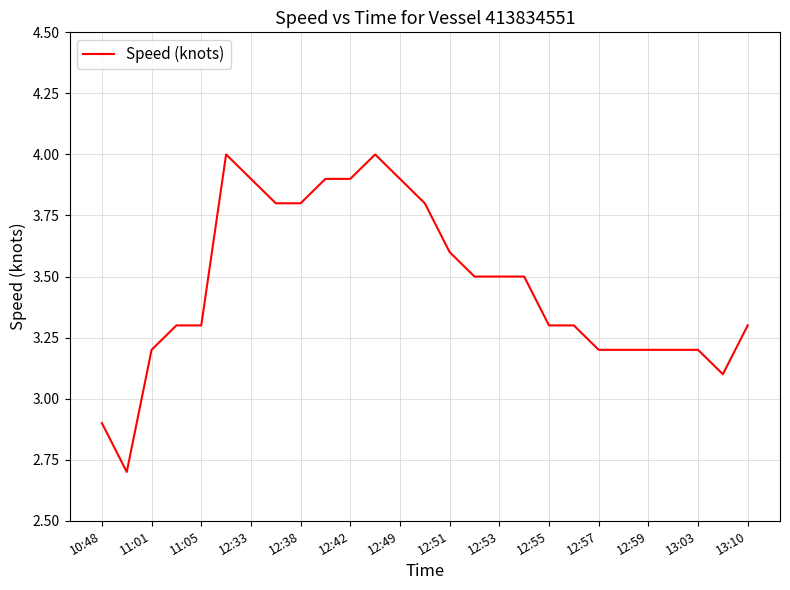

What is the difference between the maximum and minimum values?

1.3